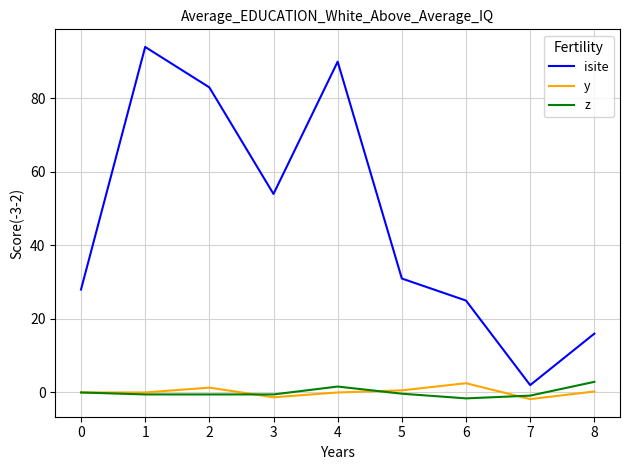

Is this an area chart (filled region under the line)?

No